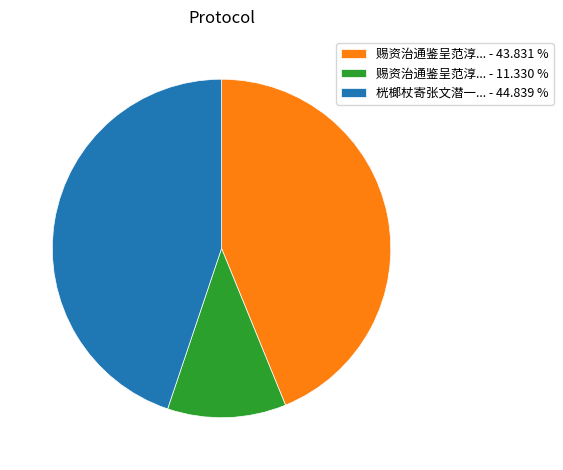

Combined, do 赐资治通鉴呈范淳... - 43.831 % and 桄榔杖寄张文潜一... - 44.839 % account for over 50%?

Yes